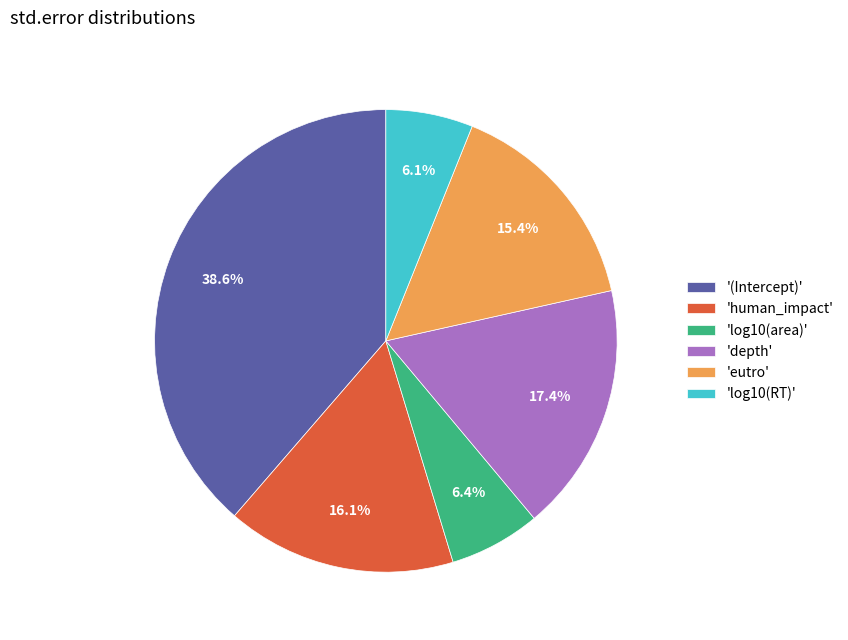

What is the largest slice in the pie chart?

'(Intercept)'